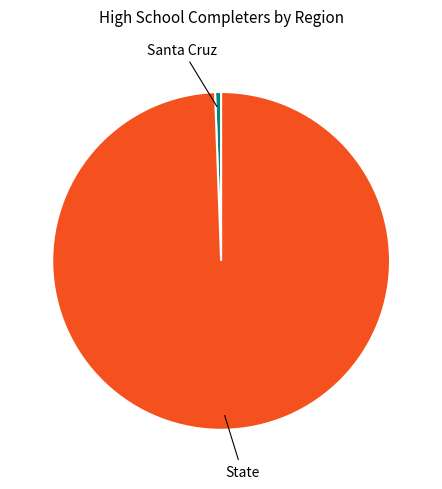

Is there any slice that represents more than half of the pie?

Yes